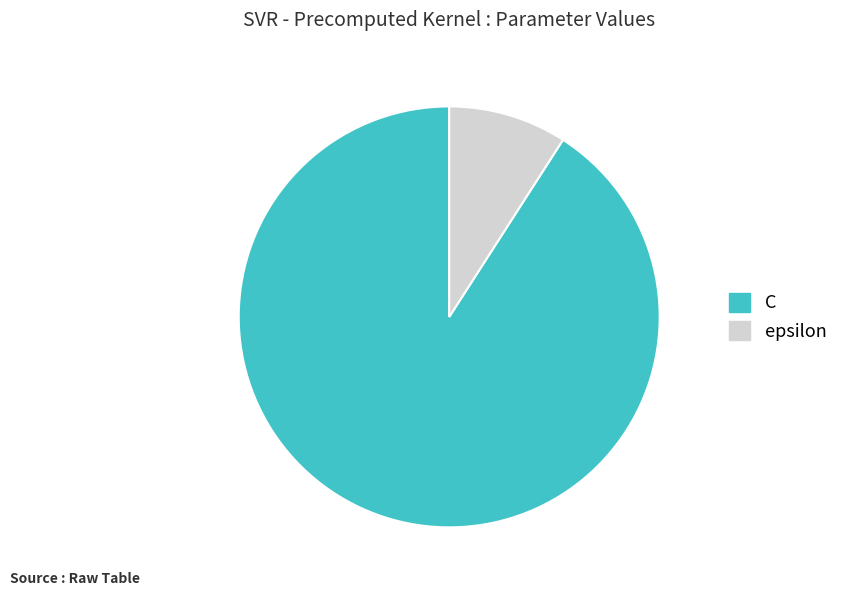

Do C and epsilon together represent more than half of the pie?

Yes